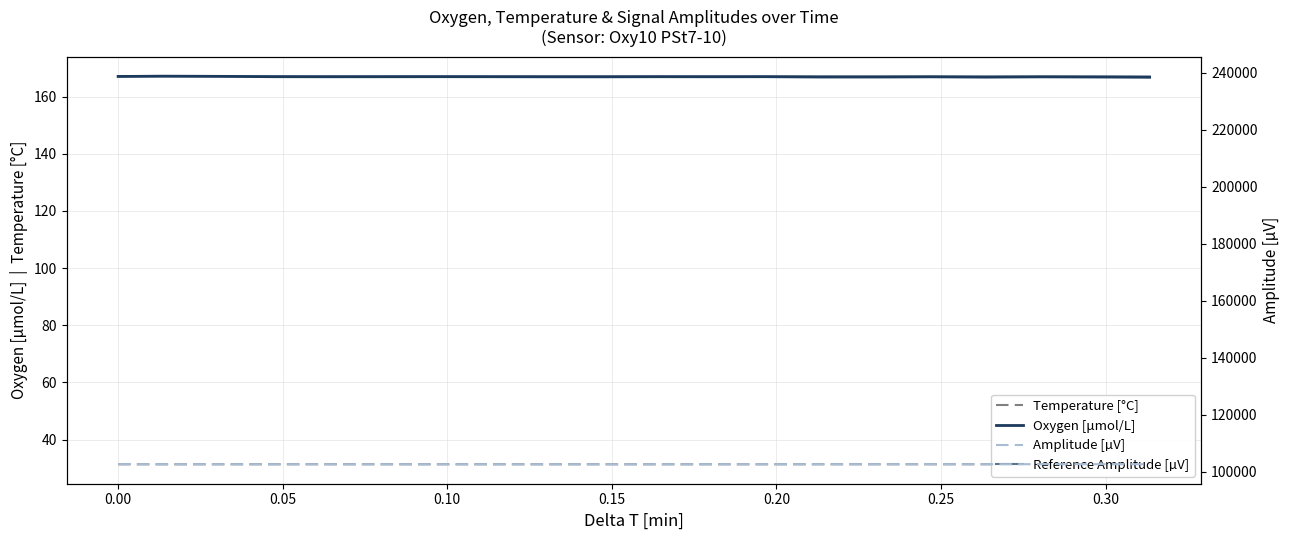

Which series has the largest range (max minus min)?

Reference Amplitude [µV]